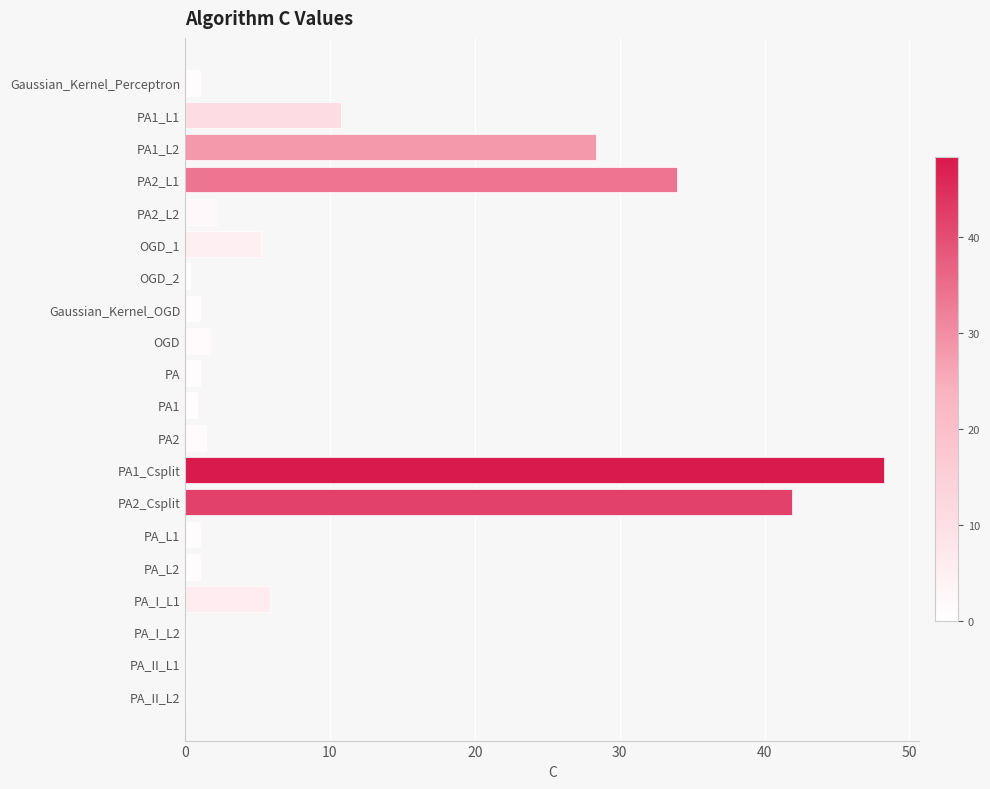

Is it true that the value at PA2_L2 is 2.2?

True